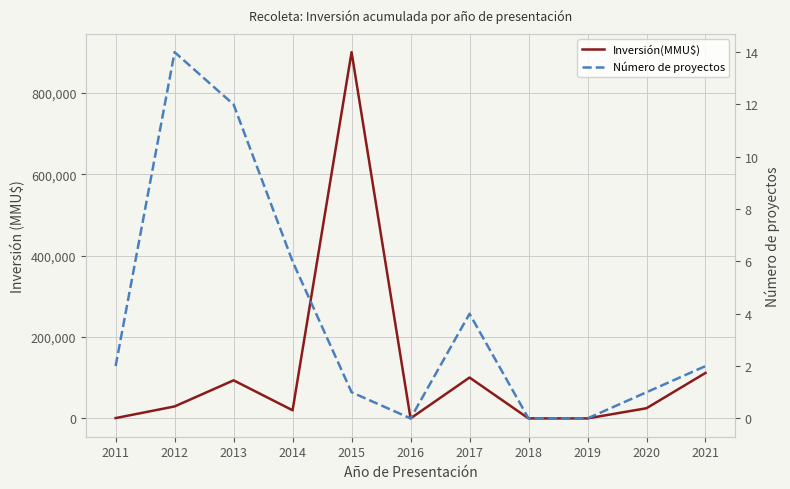

How many lines are shown in the chart?

2